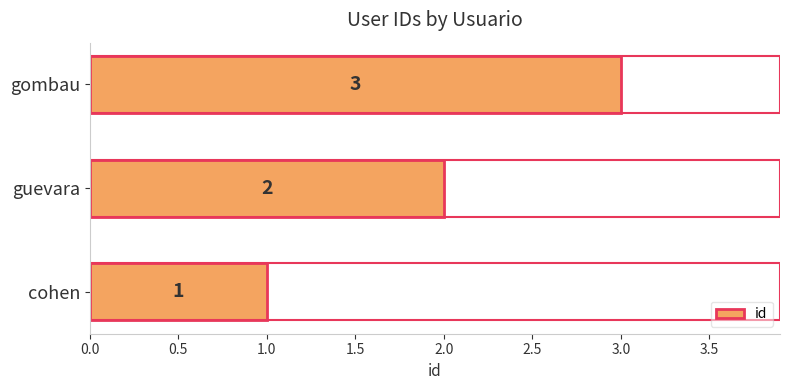

What is the sum of all values?

6